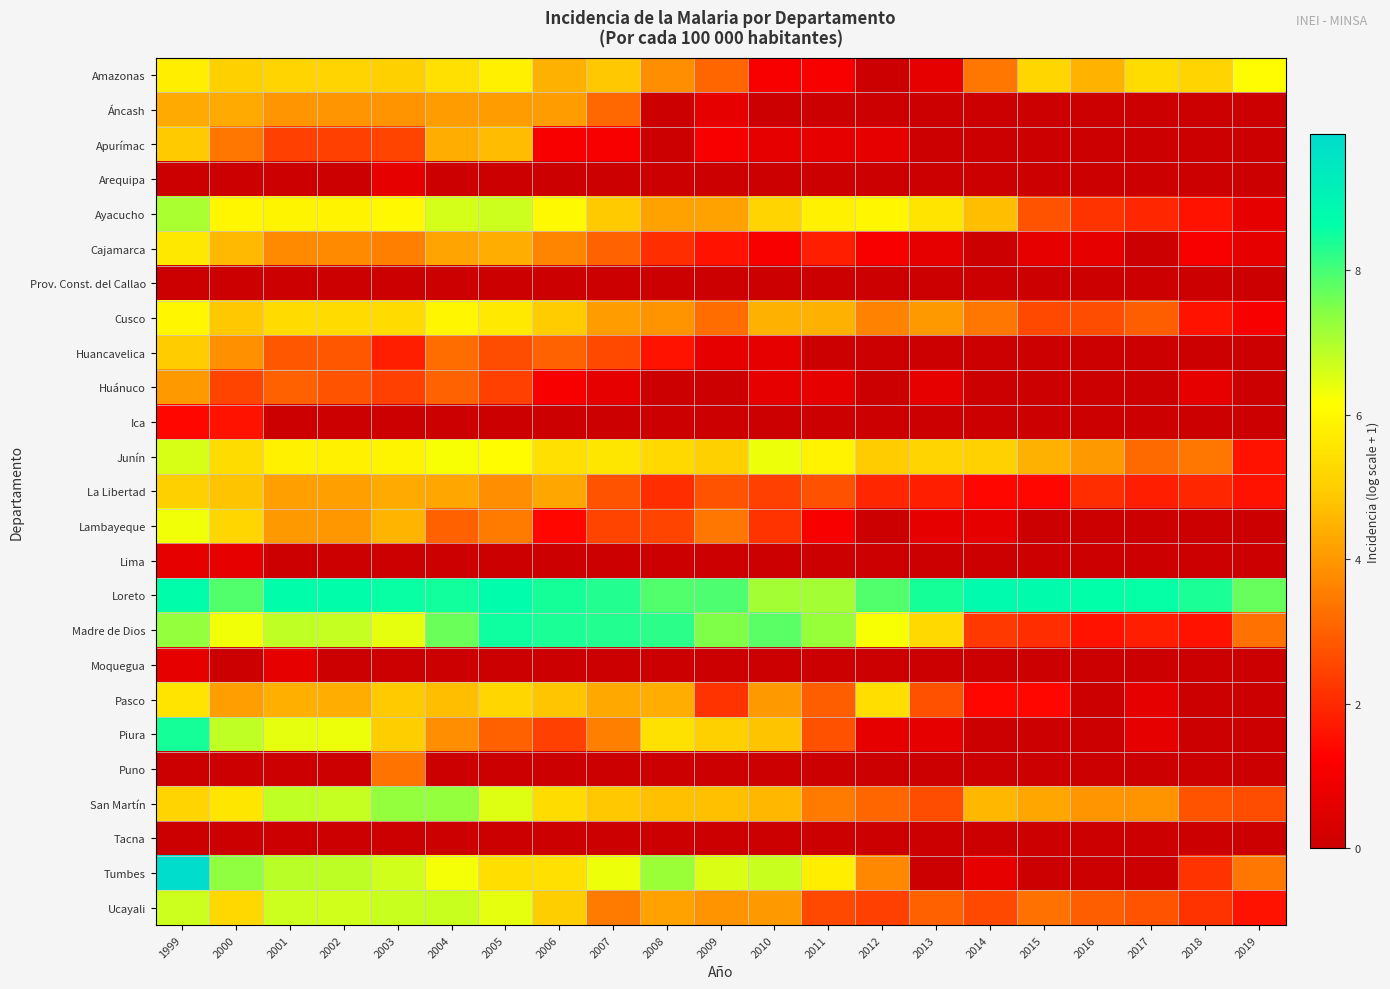

Reading right to left, transcribe all the data shown in this chart.

Amazonas: 2019=6.1	2018=5.1	2017=5.3	2016=4.5	2015=5.2	2014=3.4	2013=0.7	2012=0.0	2011=1.1	2010=1.1	2009=3.1	2008=3.8	2007=4.9	2006=4.5	2005=5.8	2004=5.4	2003=5.0	2002=5.2	2001=5.2	2000=5.1	1999=5.8
Áncash: 2019=0.0	2018=0.0	2017=0.0	2016=0.0	2015=0.0	2014=0.0	2013=0.0	2012=0.0	2011=0.0	2010=0.0	2009=0.7	2008=0.0	2007=3.1	2006=4.1	2005=4.1	2004=4.1	2003=3.9	2002=4.0	2001=4.0	2000=4.4	1999=4.3
Apurímac: 2019=0.0	2018=0.0	2017=0.0	2016=0.0	2015=0.0	2014=0.0	2013=0.0	2012=0.7	2011=0.7	2010=0.7	2009=1.1	2008=0.0	2007=1.1	2006=1.1	2005=4.6	2004=4.4	2003=2.5	2002=2.4	2001=2.4	2000=3.4	1999=4.9
Arequipa: 2019=0.0	2018=0.0	2017=0.0	2016=0.0	2015=0.0	2014=0.0	2013=0.0	2012=0.0	2011=0.0	2010=0.0	2009=0.0	2008=0.0	2007=0.0	2006=0.0	2005=0.0	2004=0.0	2003=0.7	2002=0.0	2001=0.0	2000=0.0	1999=0.0
Ayacucho: 2019=0.7	2018=1.6	2017=1.9	2016=2.2	2015=2.8	2014=4.7	2013=5.5	2012=6.0	2011=5.8	2010=5.1	2009=4.2	2008=4.2	2007=4.9	2006=6.1	2005=6.7	2004=6.6	2003=6.0	2002=5.9	2001=5.9	2000=5.9	1999=7.0
Cajamarca: 2019=0.7	2018=1.1	2017=0.0	2016=0.7	2015=0.7	2014=0.0	2013=0.7	2012=1.1	2011=1.8	2010=1.1	2009=1.6	2008=2.1	2007=3.0	2006=3.7	2005=4.4	2004=4.2	2003=3.6	2002=3.8	2001=3.8	2000=4.6	1999=5.6
Prov. Const. del Callao: 2019=0.0	2018=0.0	2017=0.0	2016=0.0	2015=0.0	2014=0.0	2013=0.0	2012=0.0	2011=0.0	2010=0.0	2009=0.0	2008=0.0	2007=0.0	2006=0.0	2005=0.0	2004=0.0	2003=0.0	2002=0.0	2001=0.0	2000=0.0	1999=0.0
Cusco: 2019=1.1	2018=1.6	2017=2.9	2016=2.6	2015=2.6	2014=3.4	2013=4.0	2012=3.6	2011=4.5	2010=4.5	2009=3.2	2008=3.9	2007=4.1	2006=5.0	2005=5.6	2004=6.0	2003=5.3	2002=5.3	2001=5.3	2000=4.9	1999=6.0
Huancavelica: 2019=0.0	2018=0.0	2017=0.0	2016=0.0	2015=0.0	2014=0.0	2013=0.0	2012=0.0	2011=0.0	2010=0.7	2009=0.7	2008=1.6	2007=2.6	2006=3.0	2005=2.6	2004=3.2	2003=1.8	2002=2.8	2001=2.8	2000=3.9	1999=5.0
Huánuco: 2019=0.0	2018=0.7	2017=0.0	2016=0.0	2015=0.0	2014=0.0	2013=0.7	2012=0.0	2011=0.7	2010=0.7	2009=0.0	2008=0.0	2007=0.7	2006=1.1	2005=2.4	2004=3.0	2003=2.4	2002=2.8	2001=3.0	2000=2.5	1999=4.0
Ica: 2019=0.0	2018=0.0	2017=0.0	2016=0.0	2015=0.0	2014=0.0	2013=0.0	2012=0.0	2011=0.0	2010=0.0	2009=0.0	2008=0.0	2007=0.0	2006=0.0	2005=0.0	2004=0.0	2003=0.0	2002=0.0	2001=0.0	2000=1.6	1999=1.4
Junín: 2019=1.6	2018=3.4	2017=3.2	2016=4.0	2015=4.5	2014=5.1	2013=5.2	2012=5.0	2011=5.9	2010=6.3	2009=5.0	2008=5.3	2007=5.6	2006=5.4	2005=6.1	2004=6.2	2003=5.9	2002=5.8	2001=5.8	2000=5.3	1999=6.6
La Libertad: 2019=1.6	2018=1.9	2017=1.8	2016=2.1	2015=1.4	2014=1.4	2013=1.8	2012=1.9	2011=2.7	2010=2.4	2009=2.8	2008=2.1	2007=2.8	2006=4.3	2005=3.9	2004=4.2	2003=4.3	2002=4.1	2001=4.2	2000=4.8	1999=5.1
Lambayeque: 2019=0.0	2018=0.0	2017=0.0	2016=0.0	2015=0.0	2014=0.7	2013=0.7	2012=0.0	2011=1.1	2010=2.2	2009=3.4	2008=2.5	2007=2.5	2006=1.4	2005=3.5	2004=3.0	2003=4.5	2002=4.0	2001=4.0	2000=5.2	1999=6.3
Lima: 2019=0.0	2018=0.0	2017=0.0	2016=0.0	2015=0.0	2014=0.0	2013=0.0	2012=0.0	2011=0.0	2010=0.0	2009=0.0	2008=0.0	2007=0.0	2006=0.0	2005=0.0	2004=0.0	2003=0.0	2002=0.0	2001=0.0	2000=0.7	1999=0.7
Loreto: 2019=7.7	2018=8.4	2017=8.6	2016=8.6	2015=8.7	2014=8.8	2013=8.4	2012=7.9	2011=7.1	2010=7.1	2009=7.9	2008=7.9	2007=8.3	2006=8.4	2005=8.7	2004=8.5	2003=8.6	2002=8.7	2001=8.7	2000=7.9	1999=8.7
Madre de Dios: 2019=3.3	2018=1.6	2017=1.8	2016=1.6	2015=2.1	2014=2.3	2013=5.3	2012=6.2	2011=7.2	2010=7.8	2009=7.5	2008=8.3	2007=8.3	2006=8.4	2005=8.5	2004=7.6	2003=6.4	2002=6.8	2001=6.8	2000=6.3	1999=7.3
Moquegua: 2019=0.0	2018=0.0	2017=0.0	2016=0.0	2015=0.0	2014=0.0	2013=0.0	2012=0.0	2011=0.0	2010=0.0	2009=0.0	2008=0.0	2007=0.0	2006=0.0	2005=0.0	2004=0.0	2003=0.0	2002=0.0	2001=0.7	2000=0.0	1999=0.7
Pasco: 2019=0.0	2018=0.0	2017=0.7	2016=0.0	2015=1.4	2014=1.4	2013=2.7	2012=5.4	2011=2.9	2010=4.0	2009=2.2	2008=4.4	2007=4.3	2006=4.8	2005=5.2	2004=4.7	2003=4.9	2002=4.4	2001=4.4	2000=4.1	1999=5.5
Piura: 2019=0.0	2018=0.0	2017=0.7	2016=0.0	2015=0.0	2014=0.0	2013=0.7	2012=0.7	2011=2.7	2010=4.8	2009=5.1	2008=5.4	2007=3.6	2006=2.4	2005=3.0	2004=3.9	2003=5.0	2002=6.4	2001=6.4	2000=6.8	1999=8.4
Puno: 2019=0.0	2018=0.0	2017=0.0	2016=0.0	2015=0.0	2014=0.0	2013=0.0	2012=0.0	2011=0.0	2010=0.0	2009=0.0	2008=0.0	2007=0.0	2006=0.0	2005=0.0	2004=0.0	2003=3.3	2002=0.0	2001=0.0	2000=0.0	1999=0.0
San Martín: 2019=2.6	2018=2.8	2017=3.9	2016=4.0	2015=4.3	2014=4.6	2013=2.6	2012=3.1	2011=3.5	2010=4.6	2009=4.7	2008=4.7	2007=4.9	2006=5.3	2005=6.5	2004=7.3	2003=7.3	2002=6.8	2001=6.8	2000=5.6	1999=5.2
Tacna: 2019=0.0	2018=0.0	2017=0.0	2016=0.0	2015=0.0	2014=0.0	2013=0.0	2012=0.0	2011=0.0	2010=0.0	2009=0.0	2008=0.0	2007=0.0	2006=0.0	2005=0.0	2004=0.0	2003=0.0	2002=0.0	2001=0.0	2000=0.0	1999=0.0
Tumbes: 2019=3.4	2018=2.2	2017=0.0	2016=0.0	2015=0.0	2014=0.7	2013=0.0	2012=3.7	2011=5.8	2010=6.8	2009=6.6	2008=7.2	2007=6.3	2006=5.4	2005=5.4	2004=6.3	2003=6.7	2002=6.9	2001=6.9	2000=7.3	1999=9.9
Ucayali: 2019=1.6	2018=2.2	2017=2.8	2016=2.9	2015=3.3	2014=2.6	2013=3.0	2012=2.4	2011=2.6	2010=4.0	2009=3.9	2008=4.2	2007=3.5	2006=5.0	2005=6.4	2004=6.7	2003=6.7	2002=6.7	2001=6.7	2000=5.2	1999=6.7